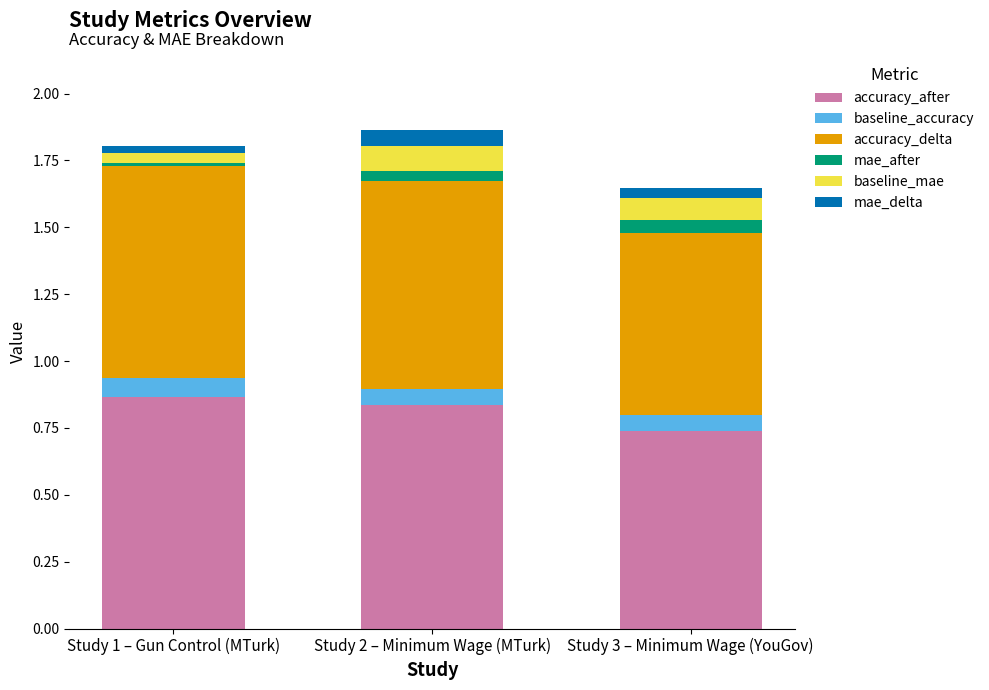

True or false: accuracy_after has a value of 0.6 at Study 2 – Minimum Wage (MTurk).

False